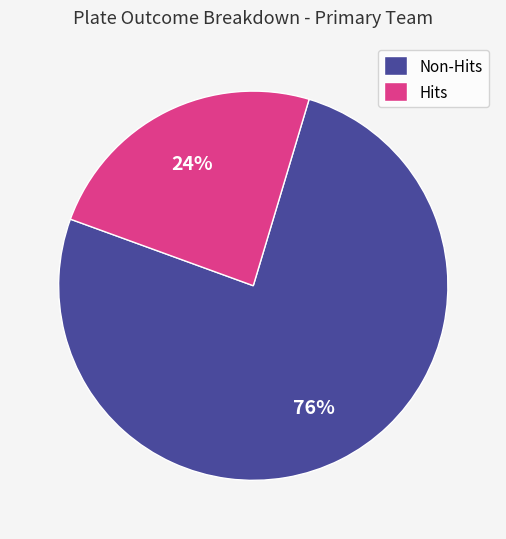

Do Hits and Non-Hits together represent more than half of the pie?

Yes